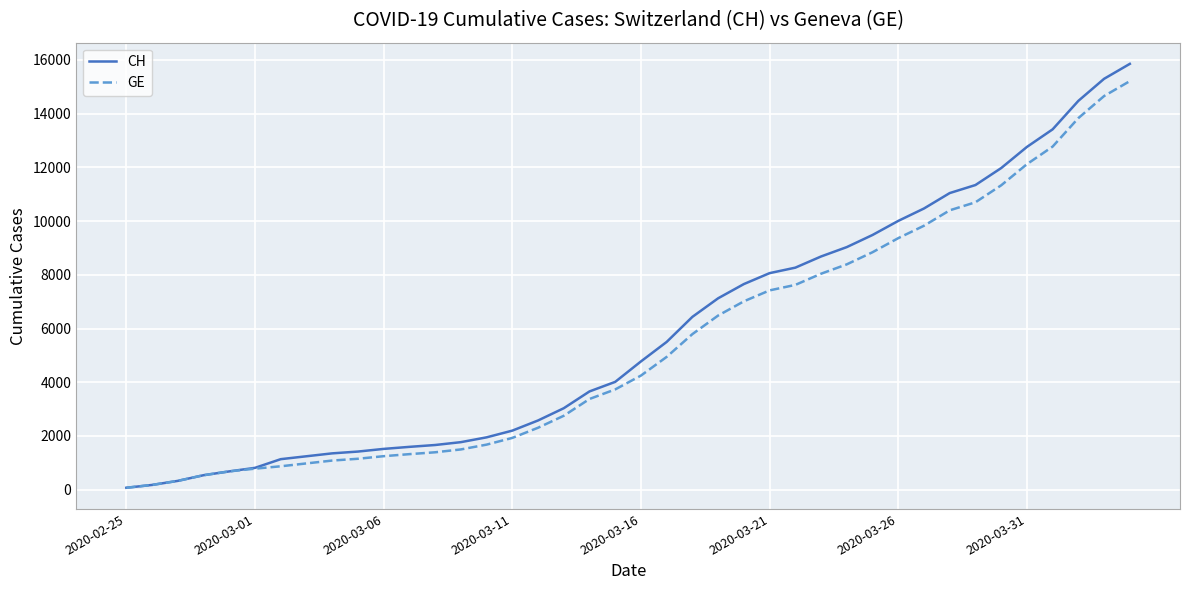

What is the maximum value shown in the chart?

15850